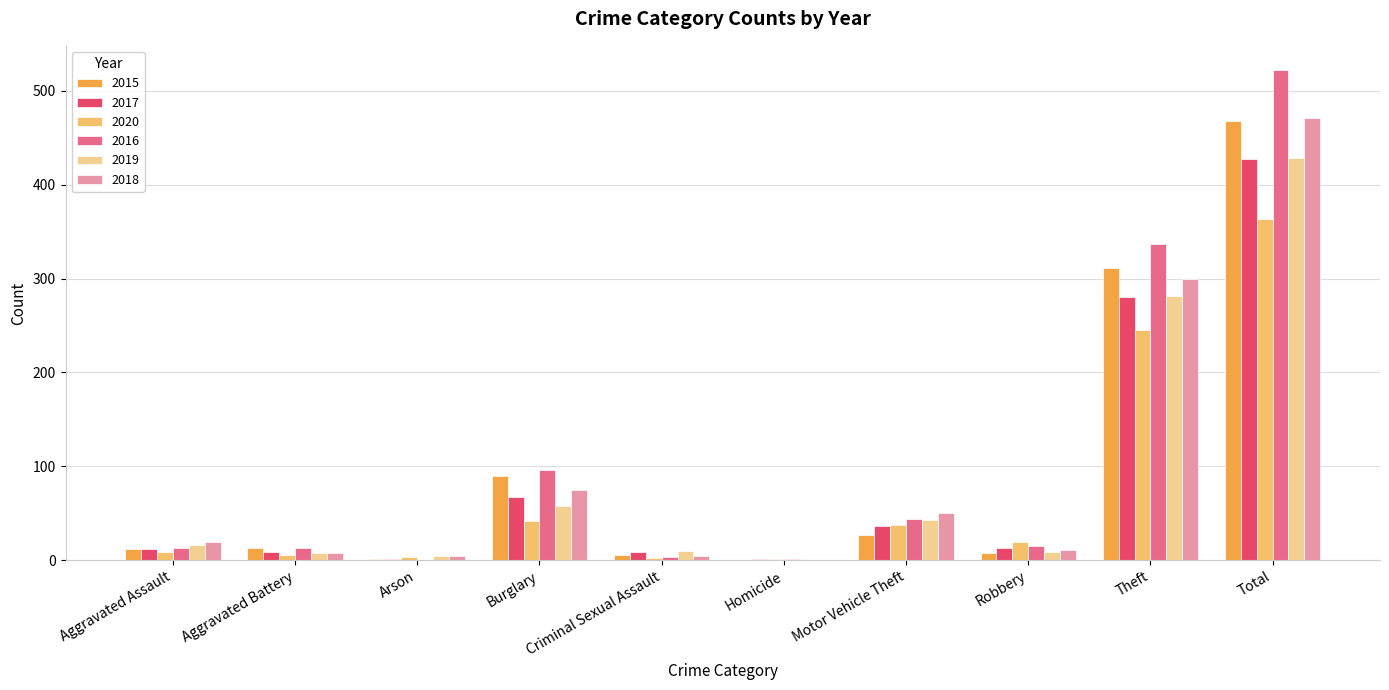

What is the sum of the 2020 values at Aggravated Assault and Aggravated Battery?

15